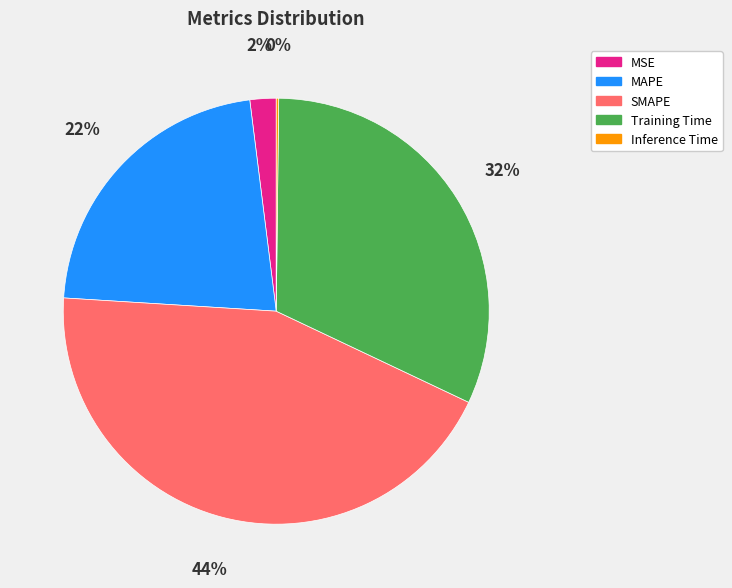

What is the ratio of the value at MAPE to the value at SMAPE?

0.5